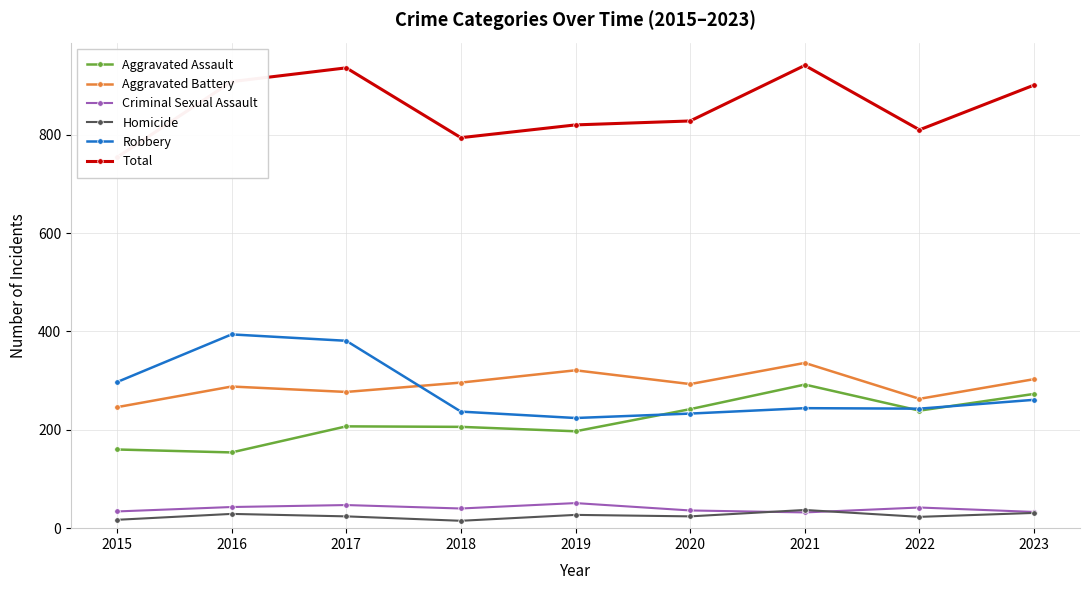

At which category is the sum across all series the highest?

2021